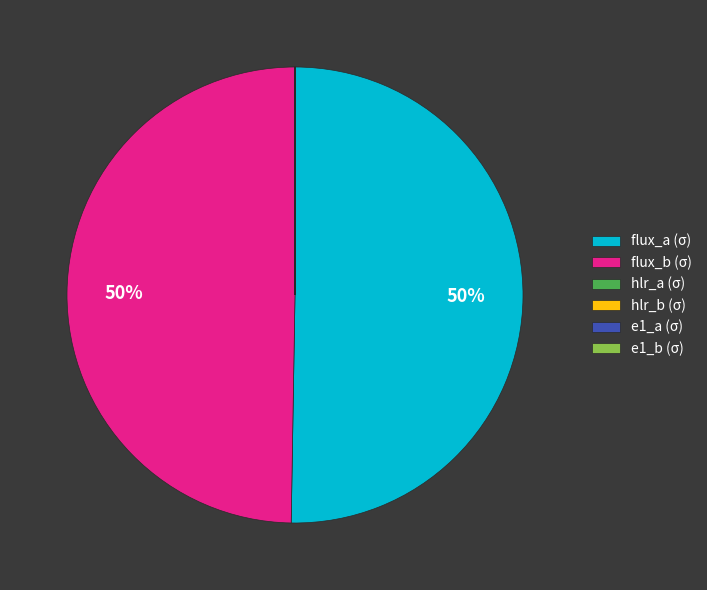

Which category accounts for the majority?

flux_a